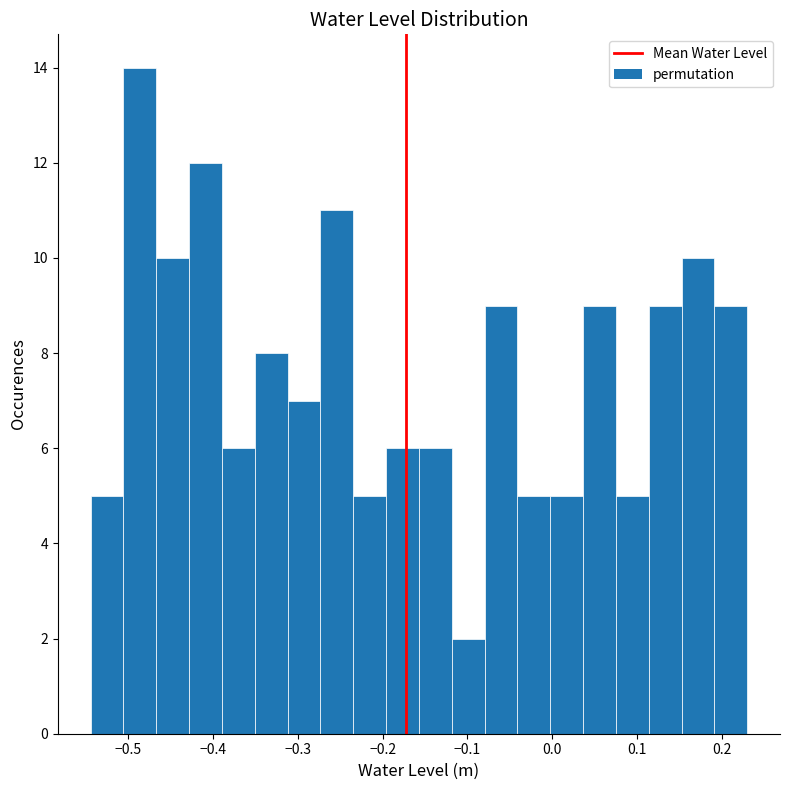

Read against the x-axis, roughly where is the centre of the tallest bar?

-0.49